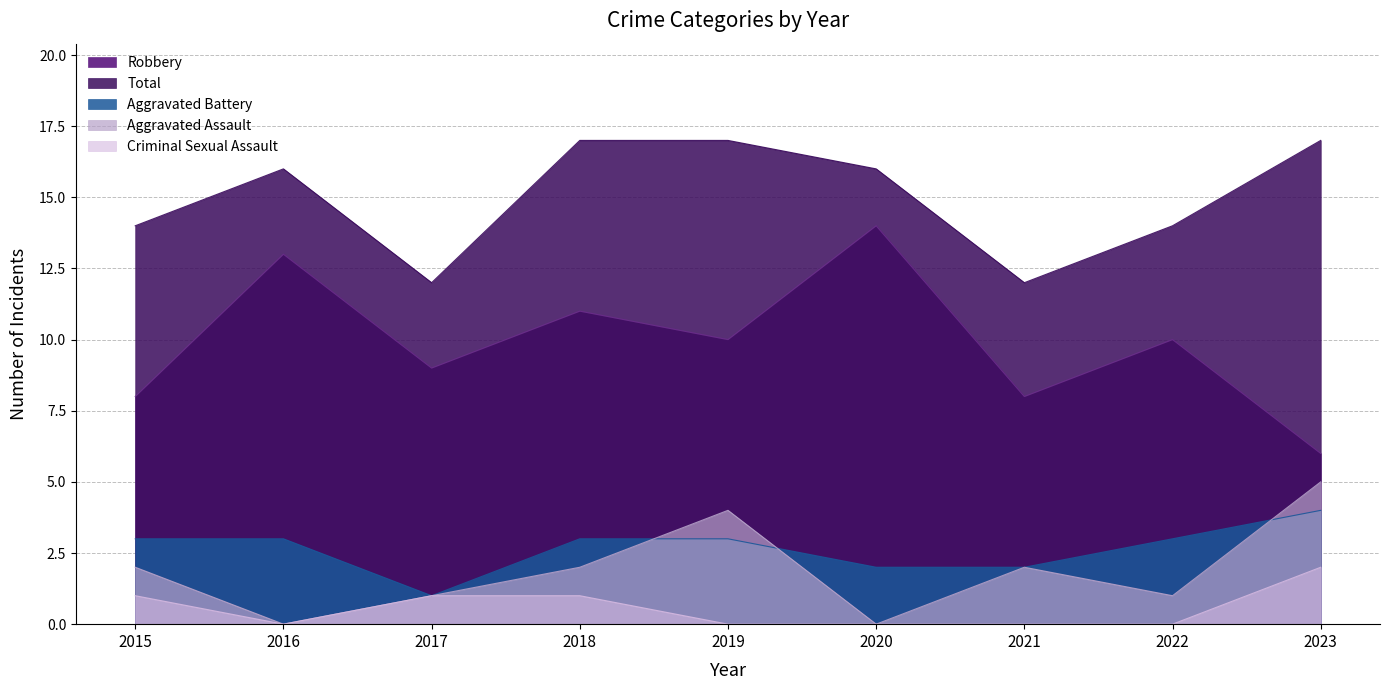

How many lines are shown in the chart?

5